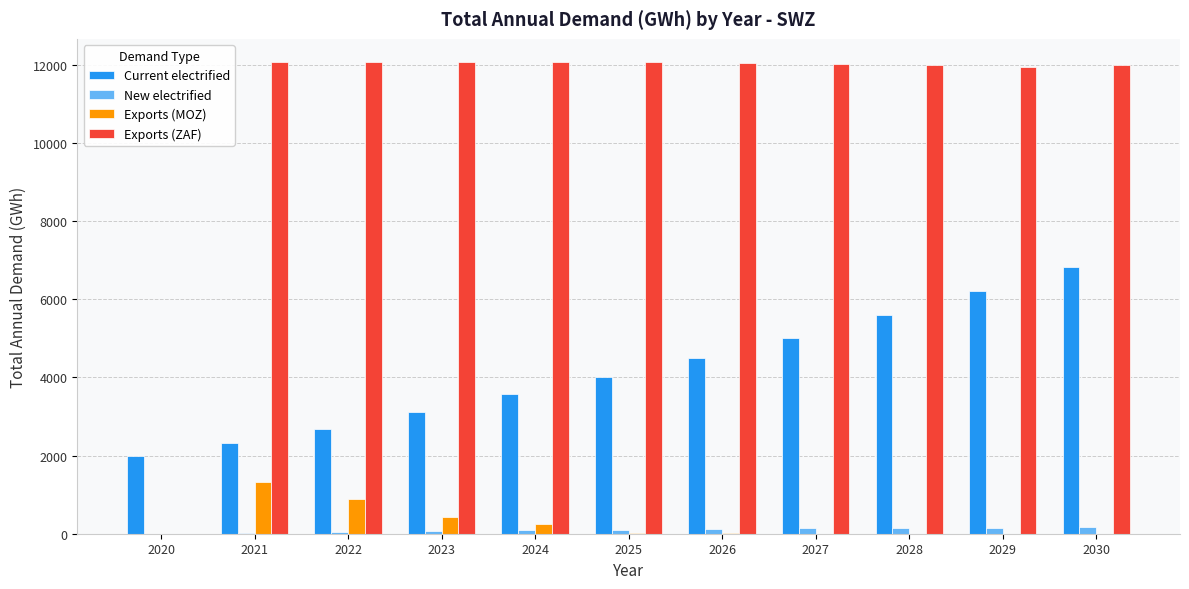

What is the greatest value displayed?

12066.9